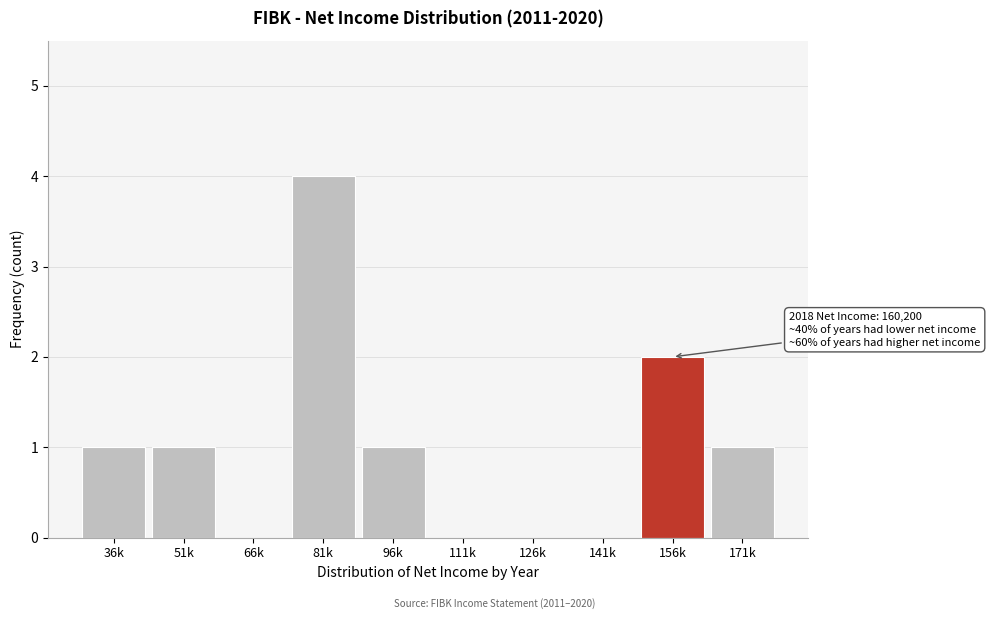

Reading left to right, what are all the values shown in this chart?

36k=1	51k=1	66k=0	81k=4	96k=1	111k=0	126k=0	141k=0	156k=2	171k=1